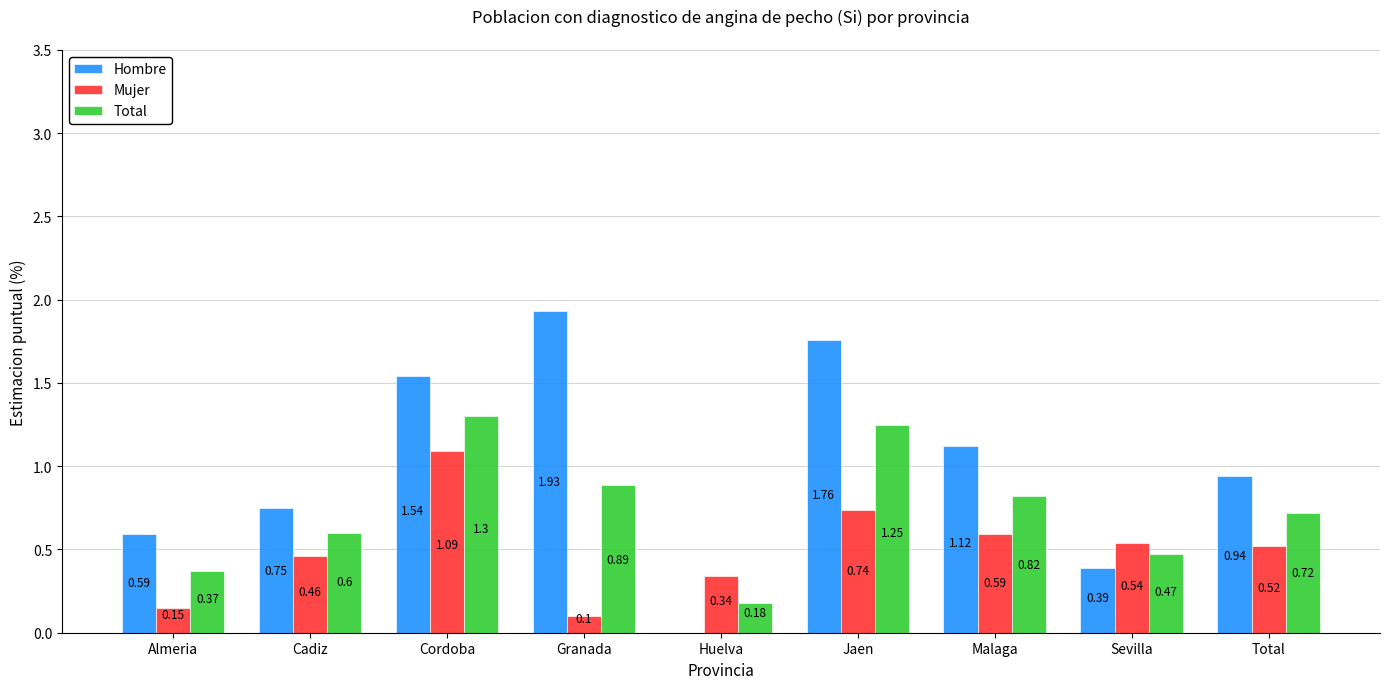

Between Almeria and Sevilla, which series saw the biggest shift?

Mujer